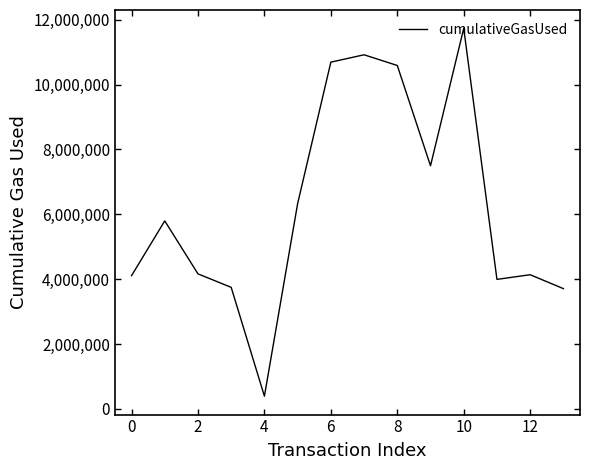

What is the average value?

6270077